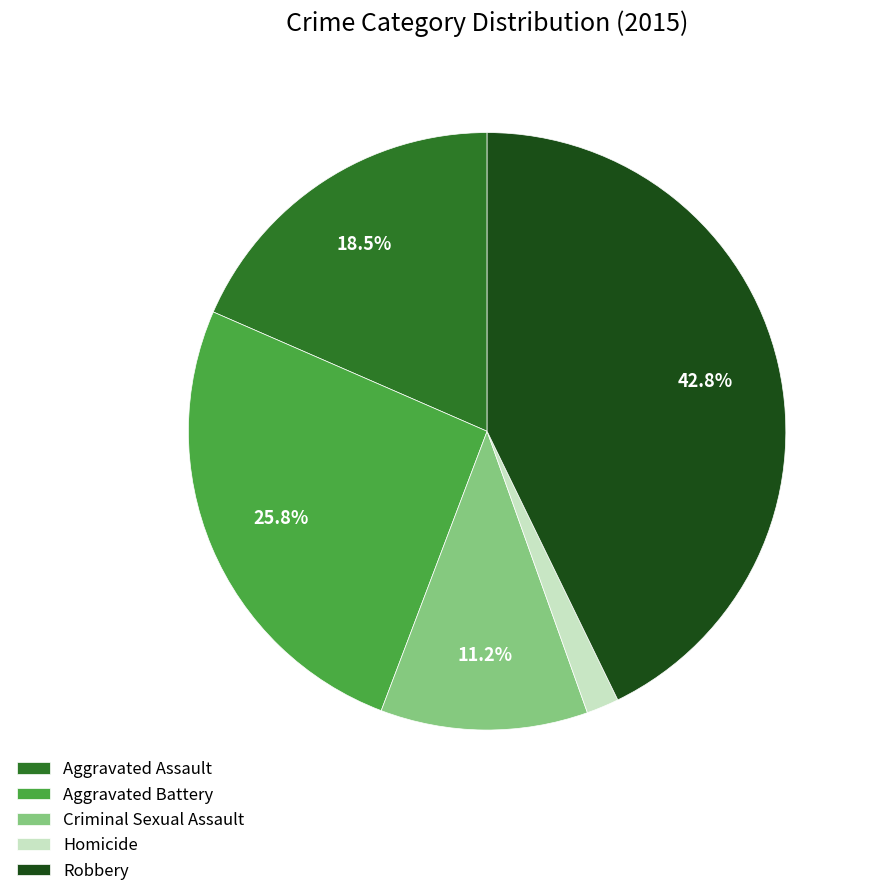

How many segments does this pie chart have?

5